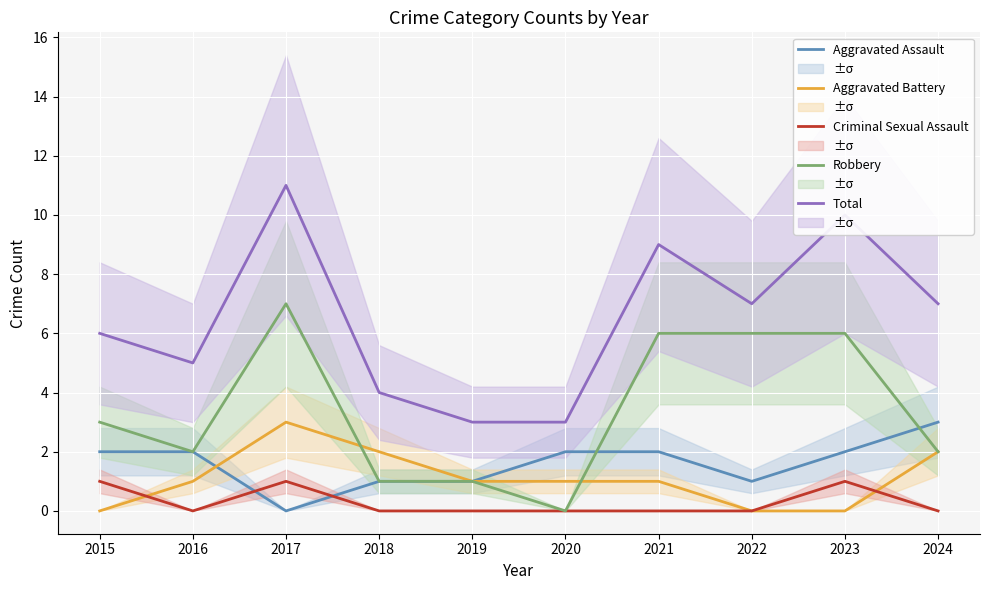

What is the greatest value displayed?

11